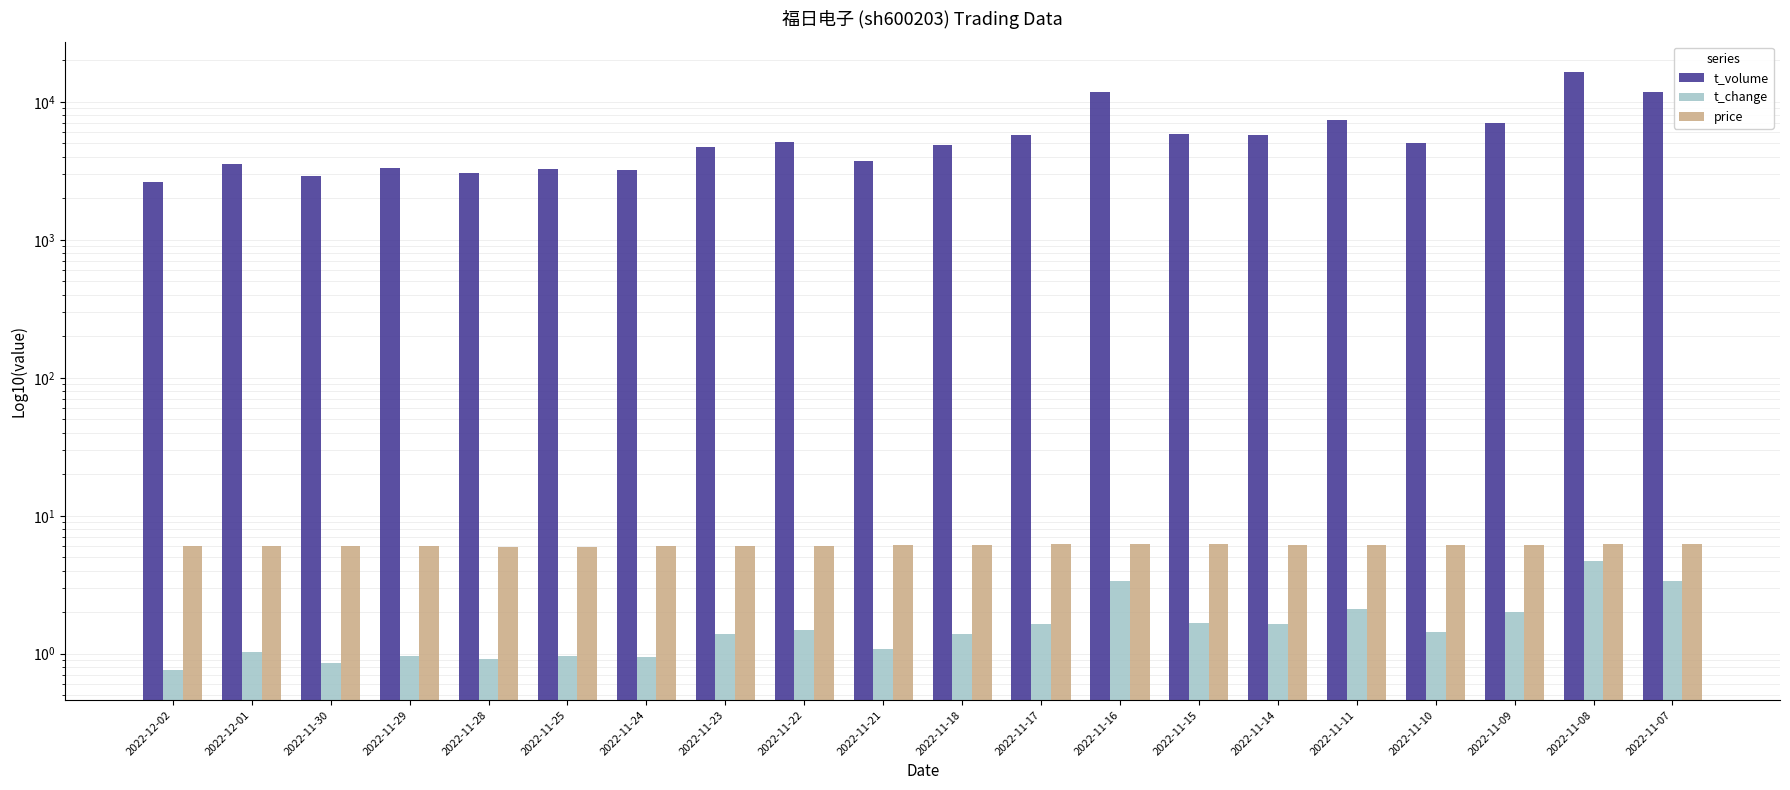

The t_volume series shows 8654.5 at 2022-11-17. True or false?

False